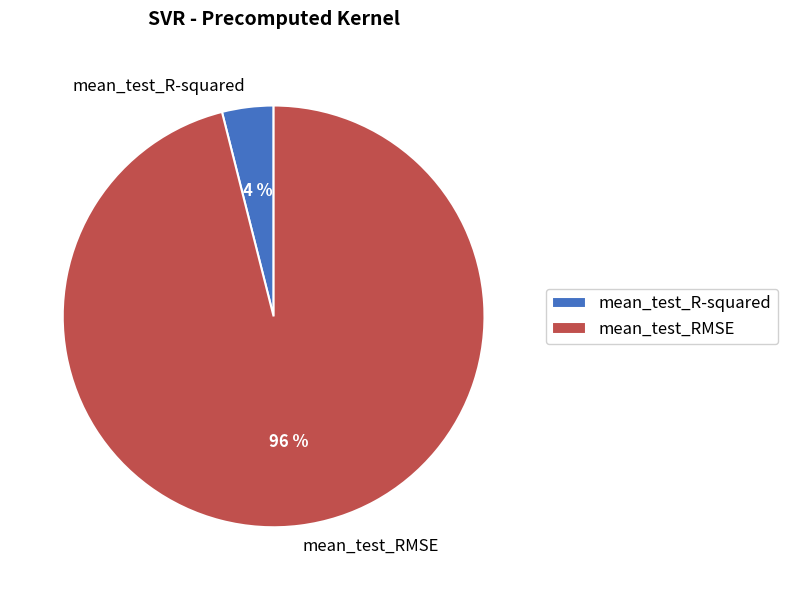

To the nearest percent, what is the difference between the largest and smallest slice percentages?

92%